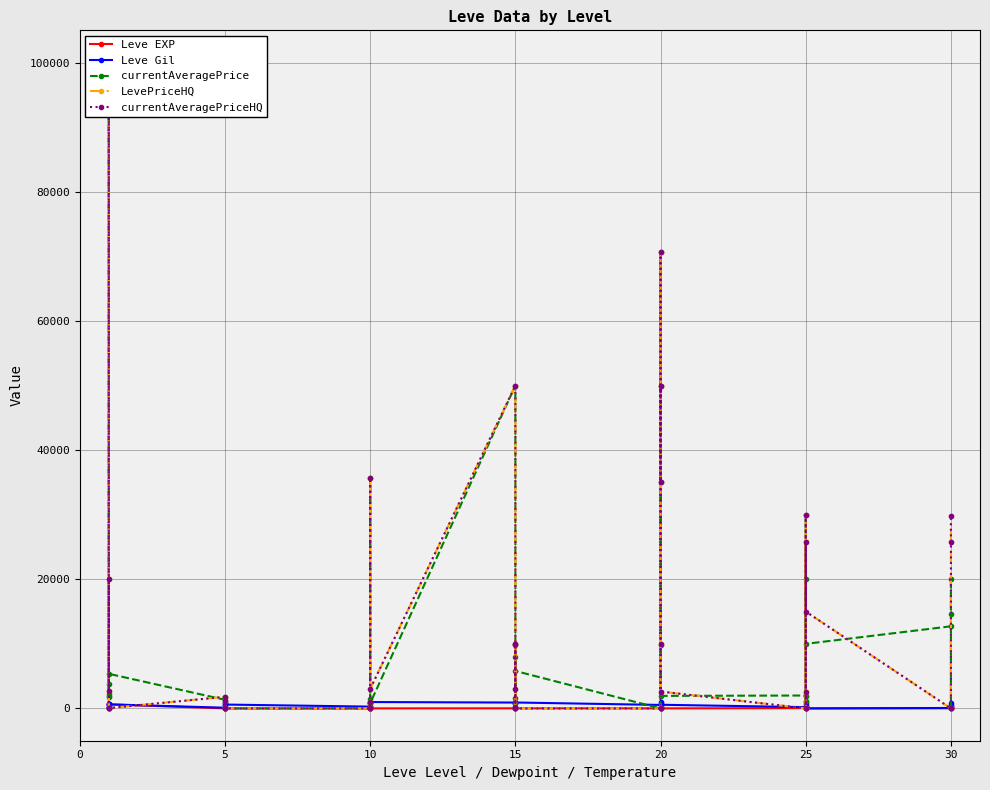

At how many categories does at least one series exceed 22954?

10